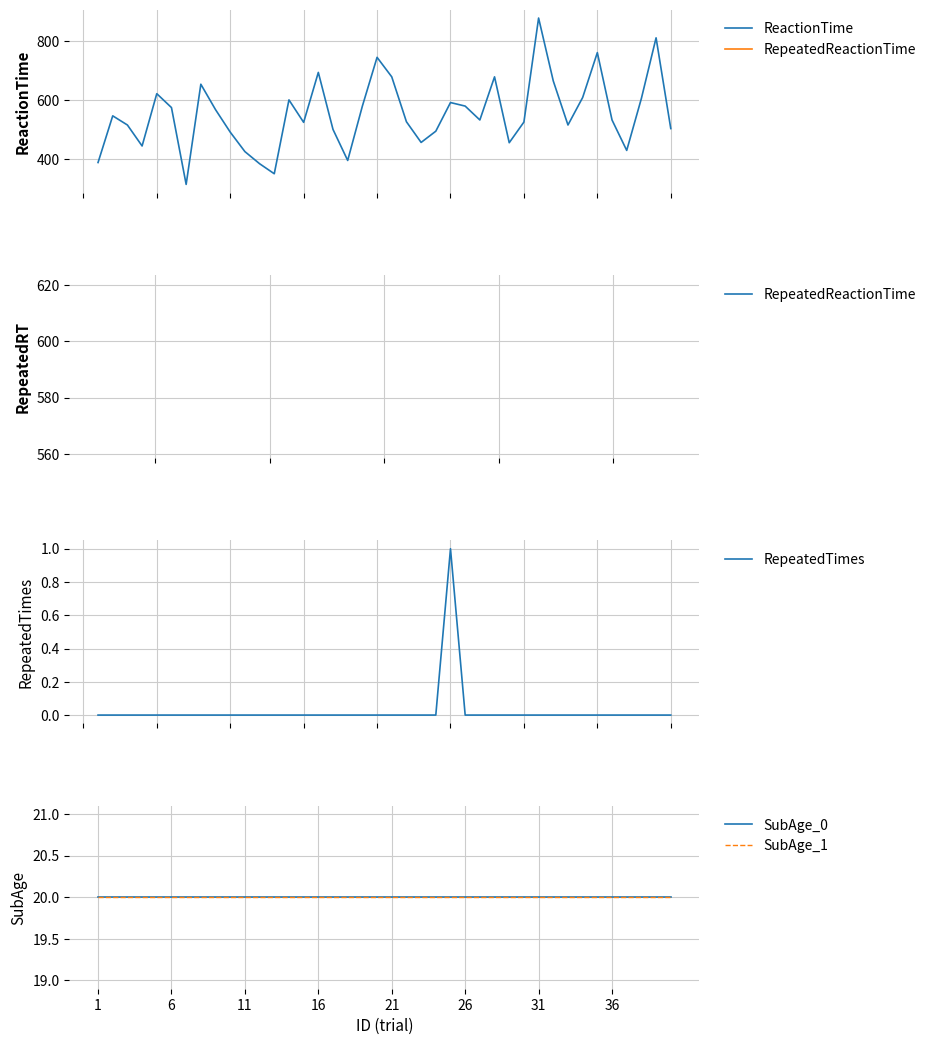

True or false: RepeatedTimes and SubAge_0 cross at least once.

False